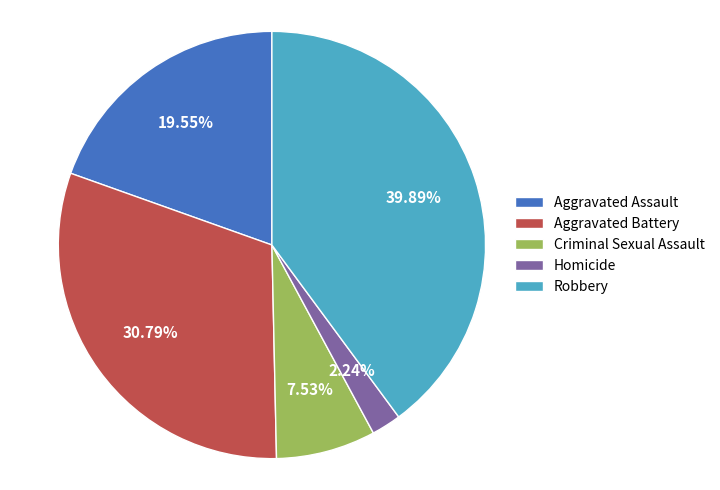

To the nearest percent, what portion does Homicide represent?

2%